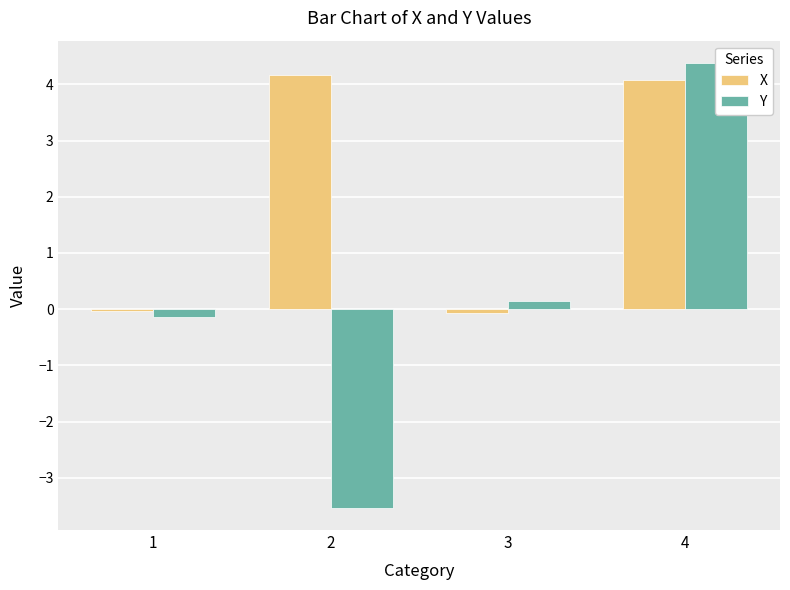

The value of X at 1 is -0.0. True or false?

False